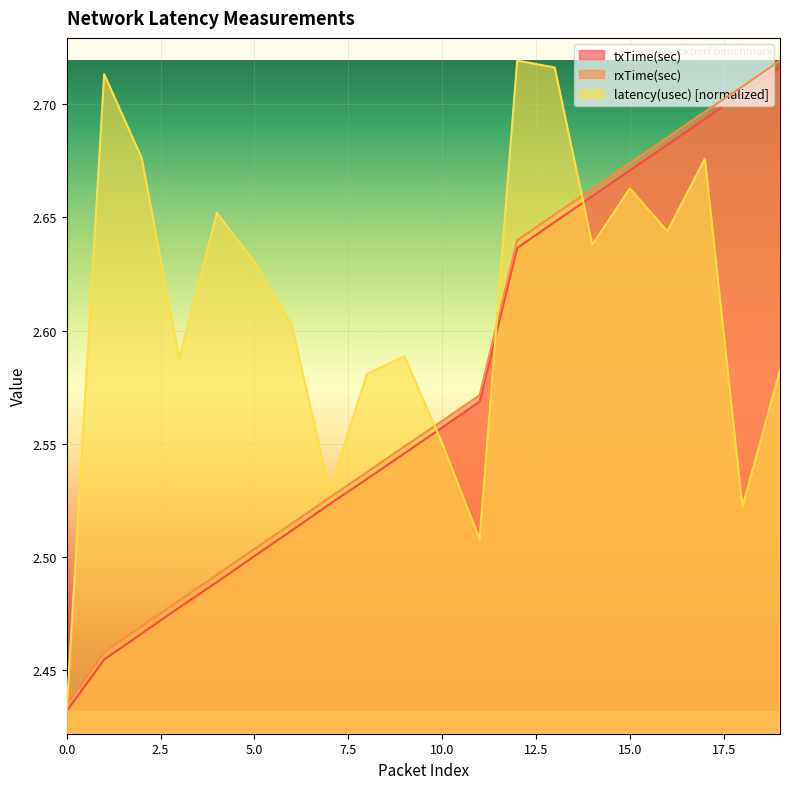

What is the value of the txTime(sec) point at the 1st from the left?

2.4